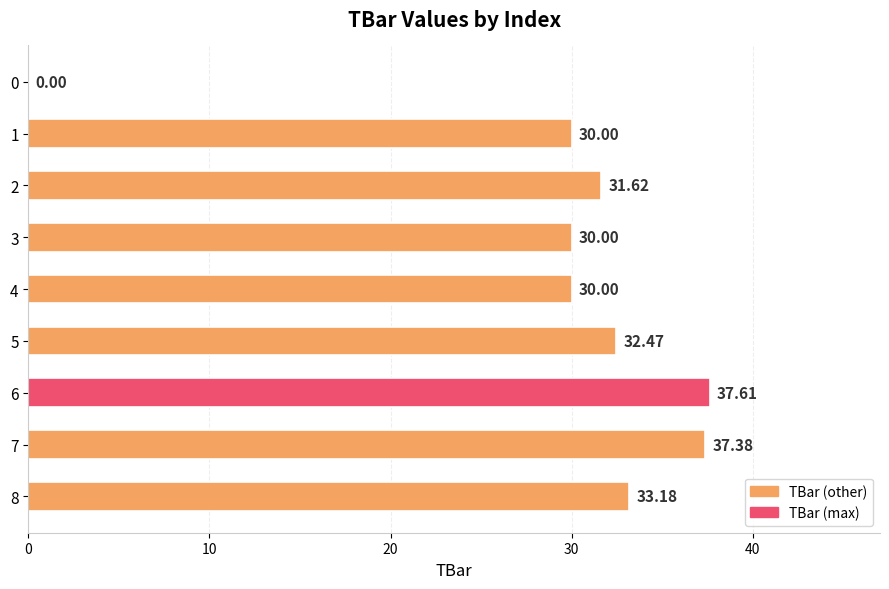

Which category has the highest value across all series?

6